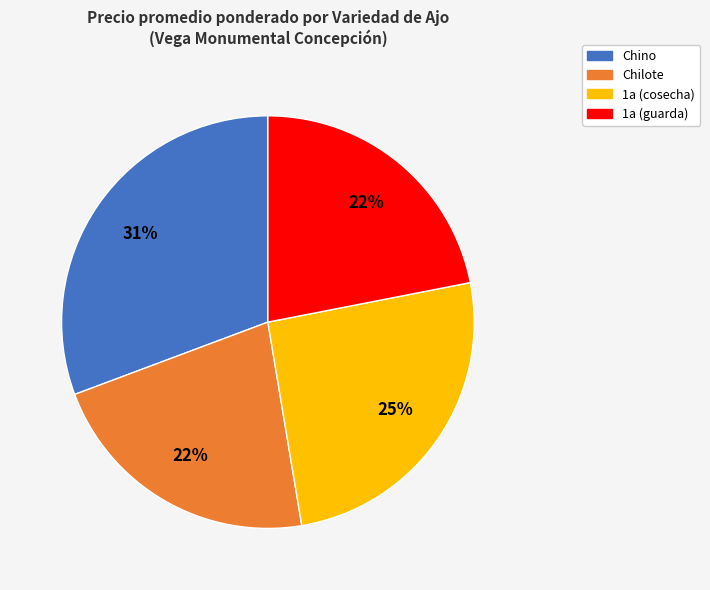

How many slices are in this pie chart?

4